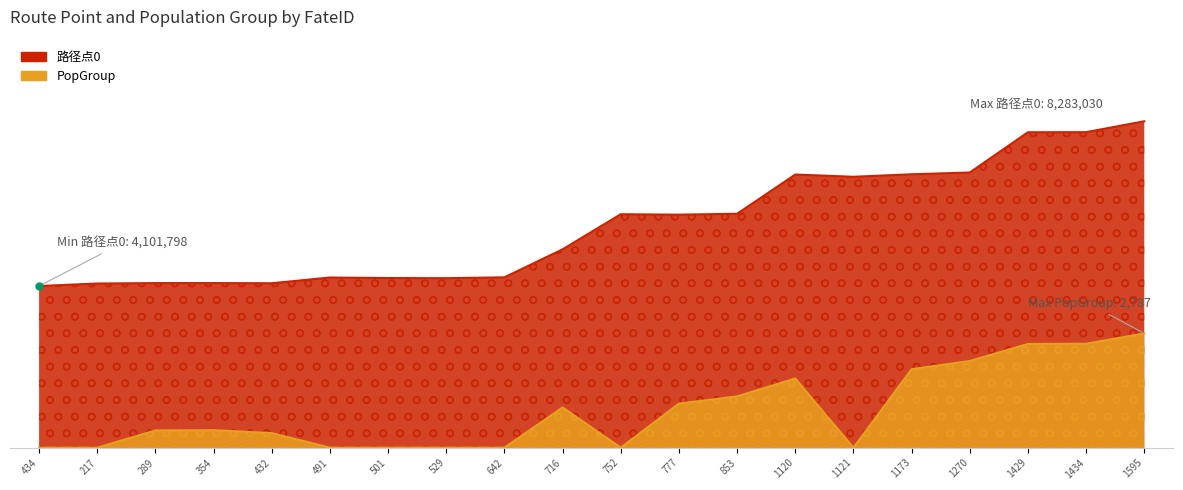

What is the difference between the maximum and minimum values in the 路径点0 series?

4181232.0